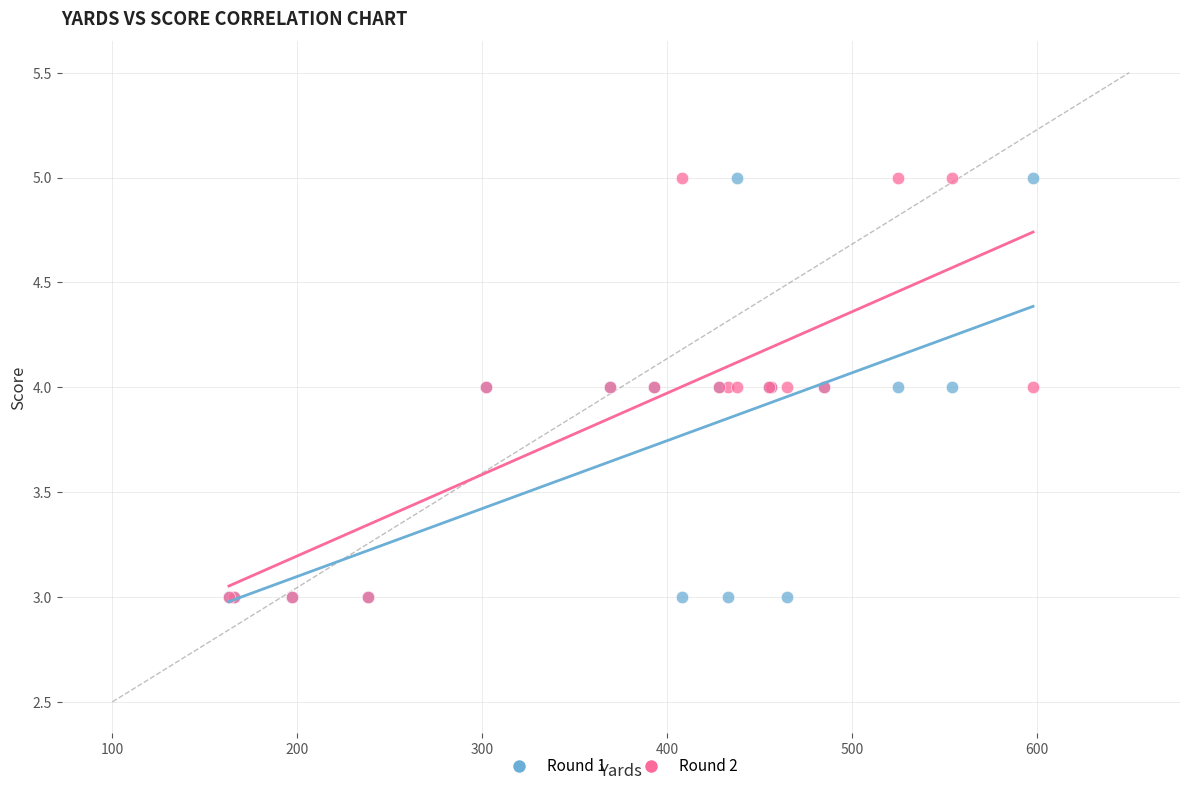

What are all the series names shown in the legend?

Round 1, Round 2